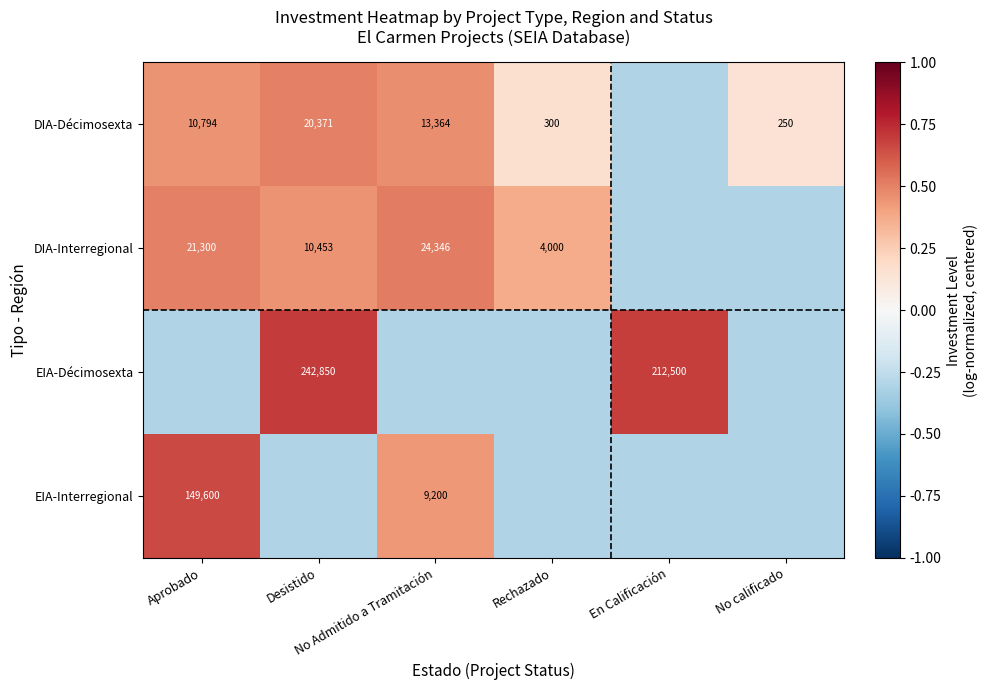

True or false: DIA-Décimosexta has a value of 0.2 at Aprobado.

False